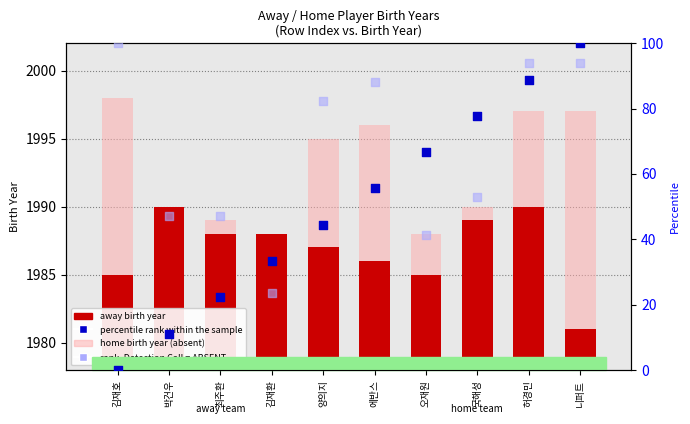

At how many categories does at least one series exceed 83?

4